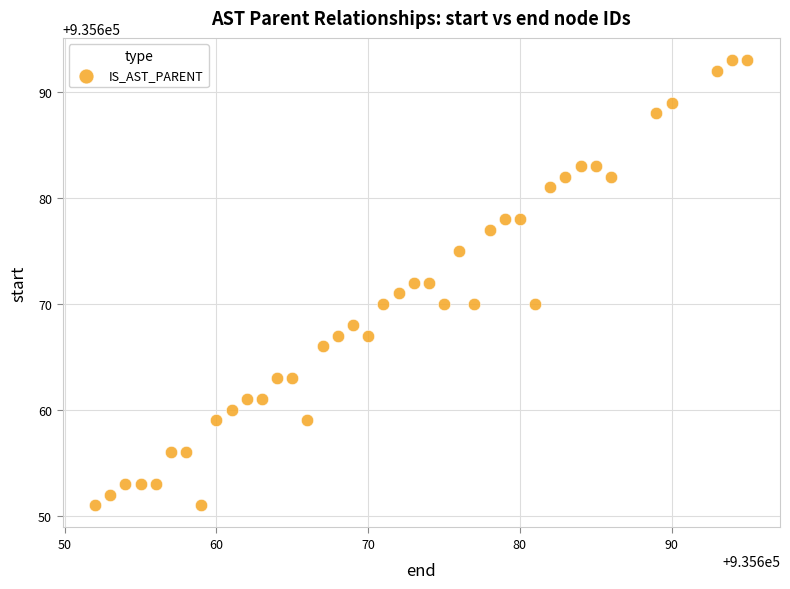

What is the range of Y values (max minus min)?

42